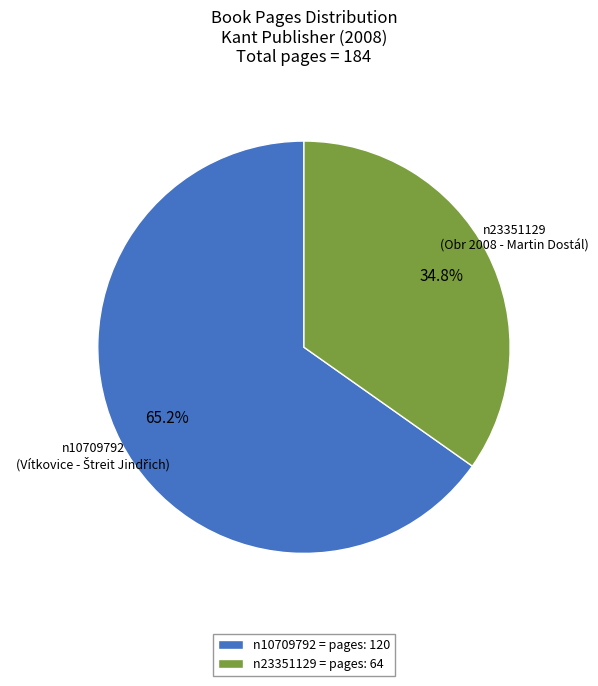

Which has a higher value, n23351129 or n10709792?

n10709792